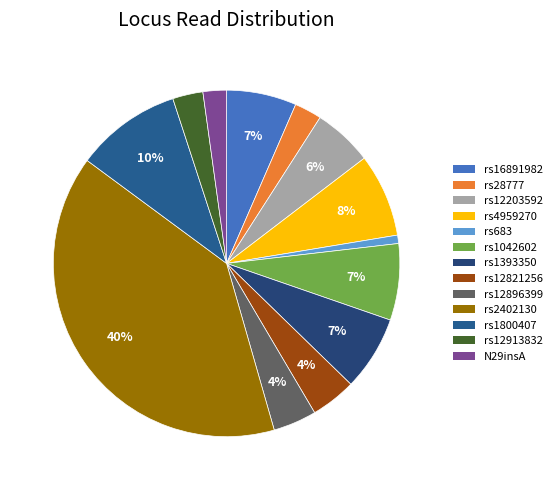

Which category has the biggest portion of the pie?

rs2402130